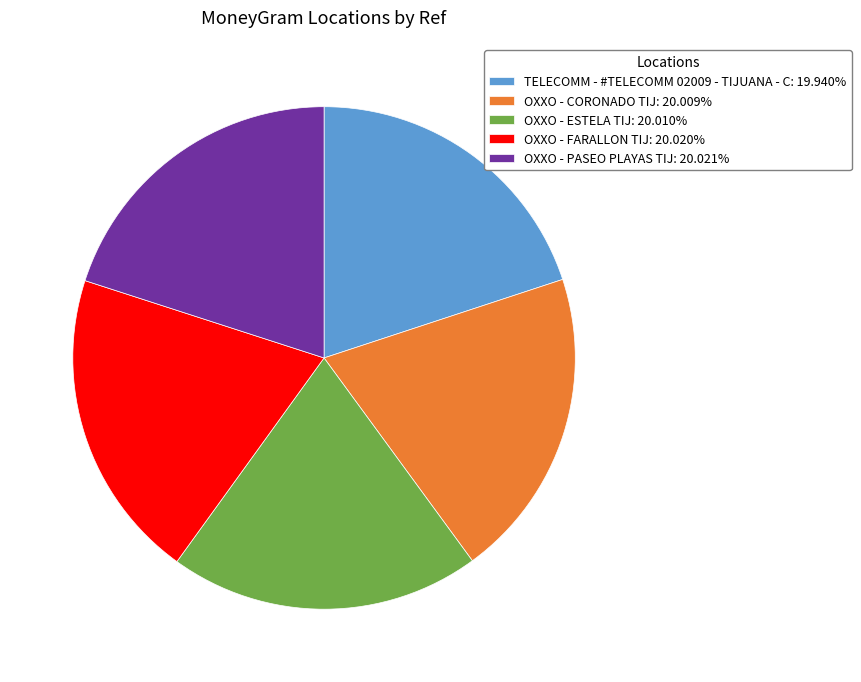

Do OXXO - CORONADO TIJ: 20.009% and OXXO - PASEO PLAYAS TIJ: 20.021% together represent more than half of the pie?

No